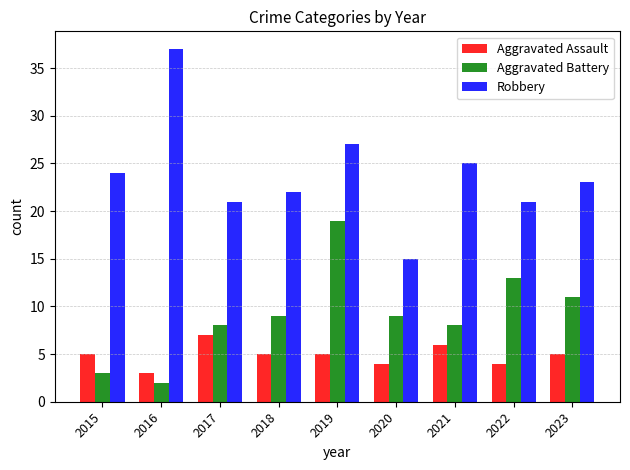

What is the greatest value displayed?

37